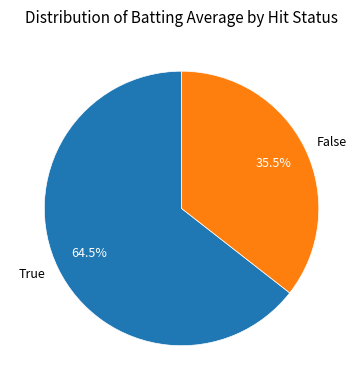

How many segments does this pie chart have?

2